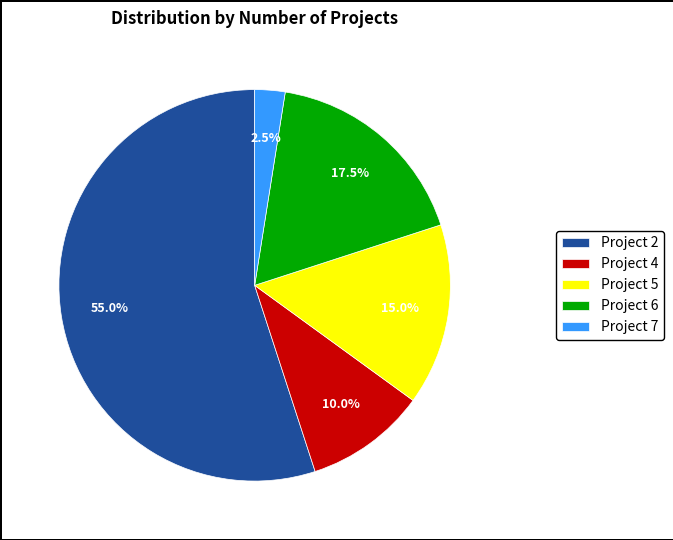

What is the largest slice in the pie chart?

Project 2